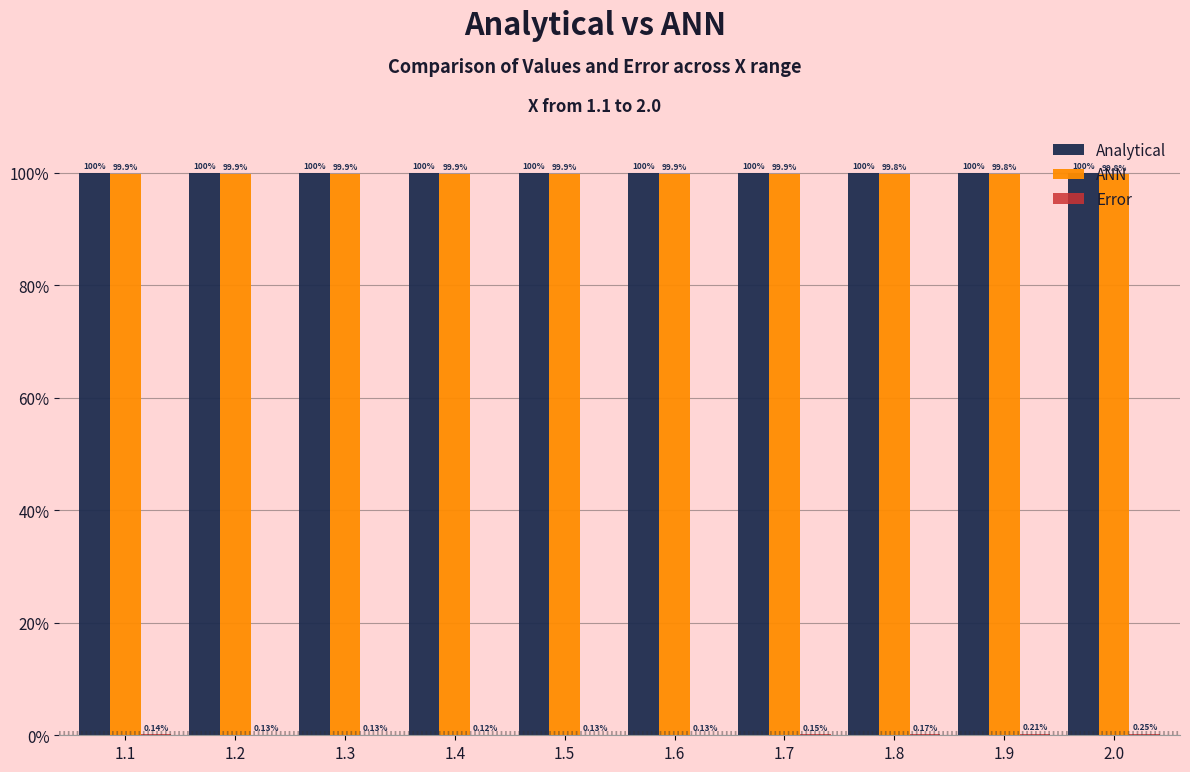

Are the bars grouped side by side (vs. stacked)?

Yes